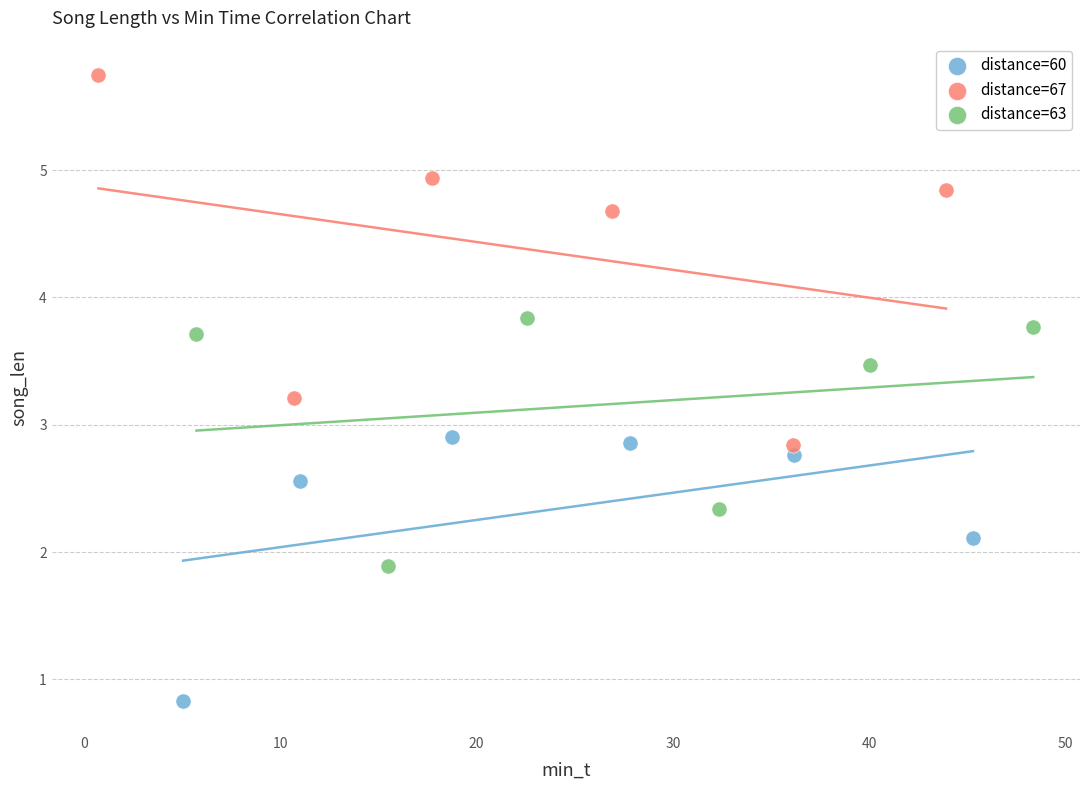

Which series has the largest Y range (max minus min)?

distance=67